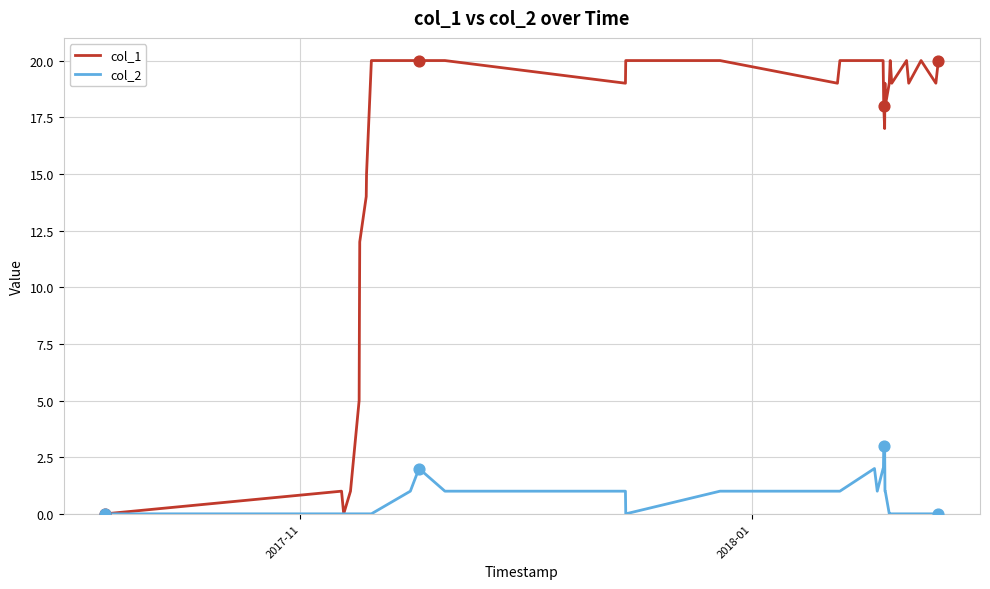

List the series in order of their overall mean, lowest first.

col_2, col_1